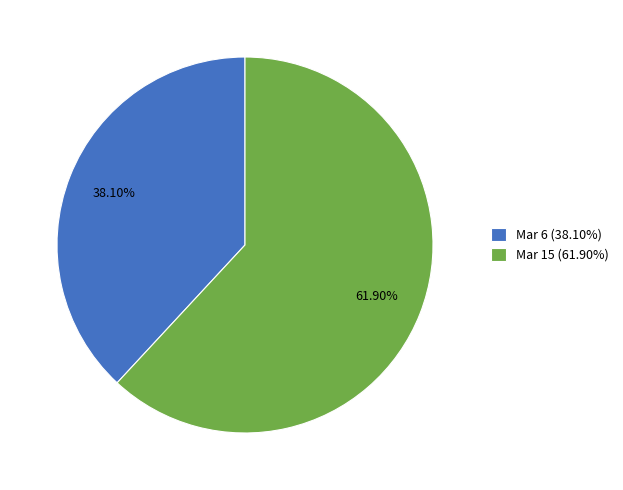

To the nearest percent, what portion does Mar 6 represent?

38%